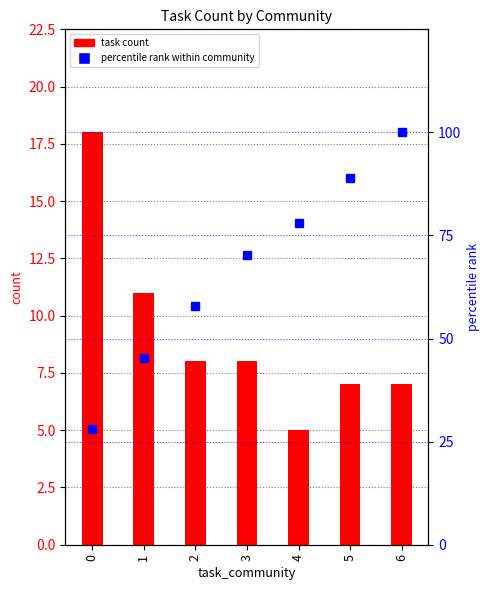

Reading right to left, what are all the values shown in this chart?

task count: 7.0	7.0	5.0	8.0	8.0	11.0	18.0
percentile rank within community: 100.0	89.1	78.1	70.3	57.8	45.3	28.1